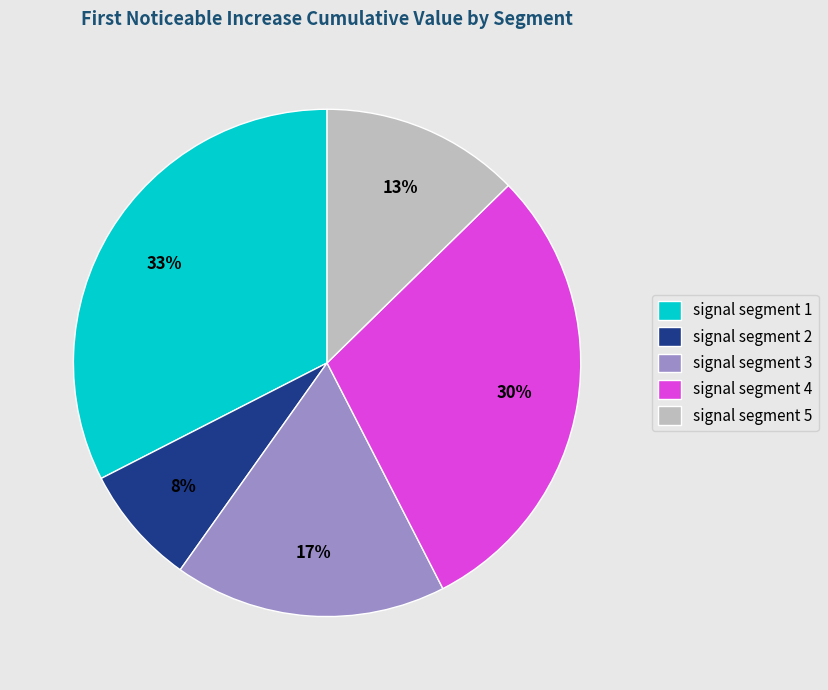

To the nearest percent, what percentage of the pie is signal segment 4?

30%